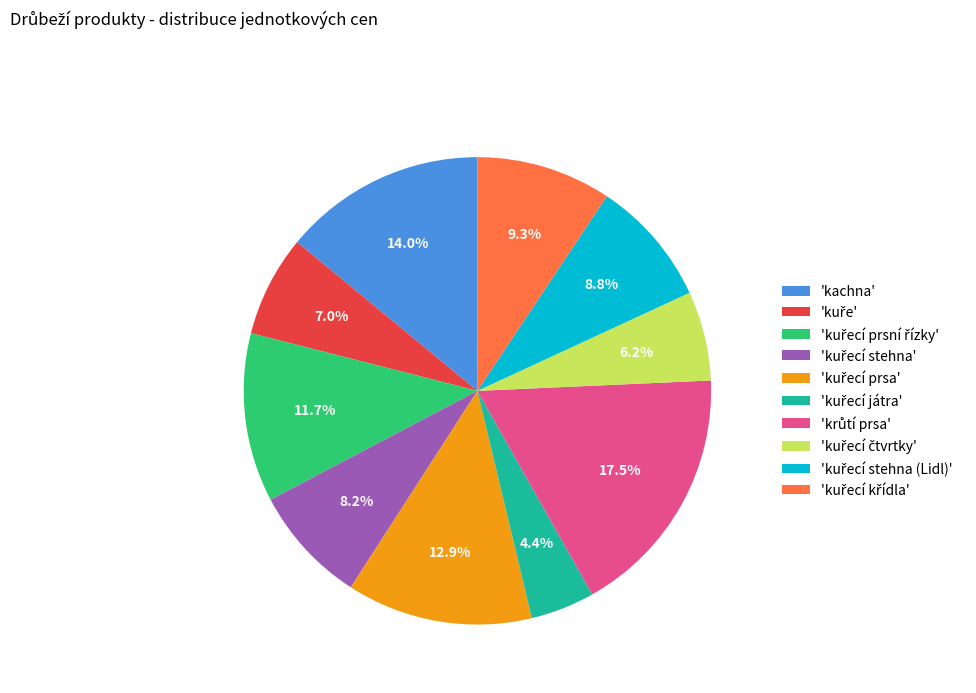

Does any single category account for the majority?

No